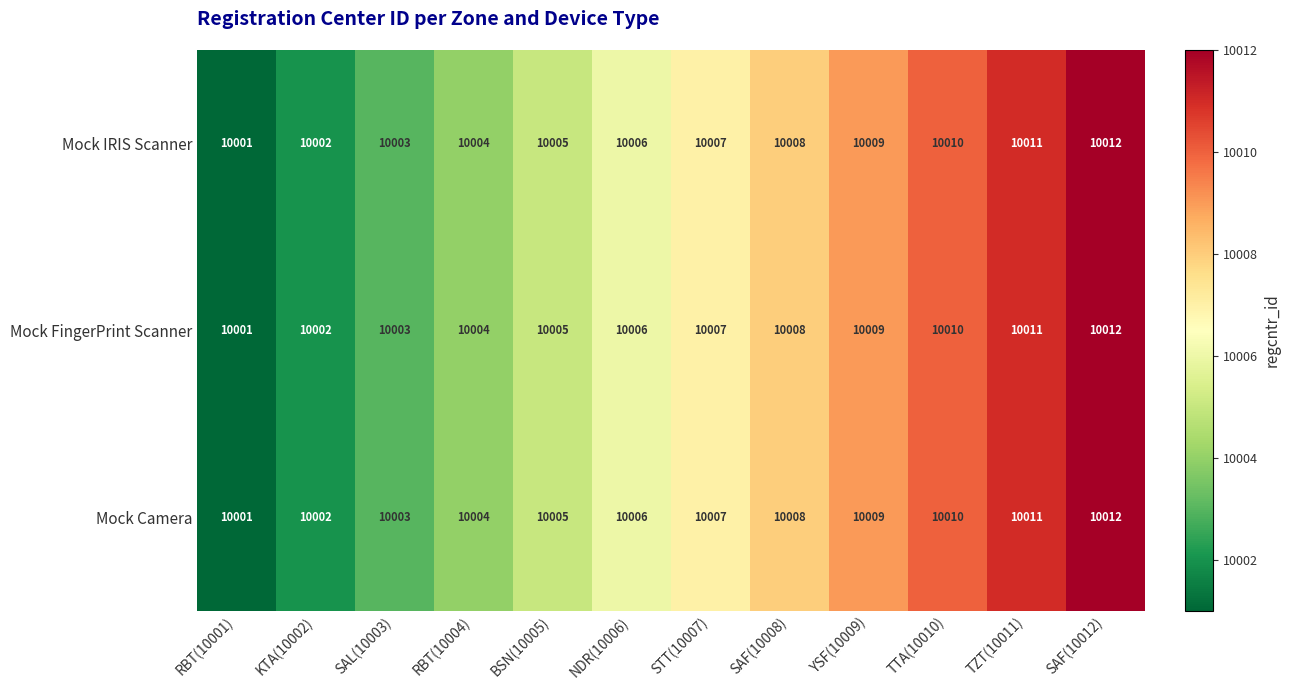

Which category has the highest value in the Mock FingerPrint Scanner series?

SAF(10012)